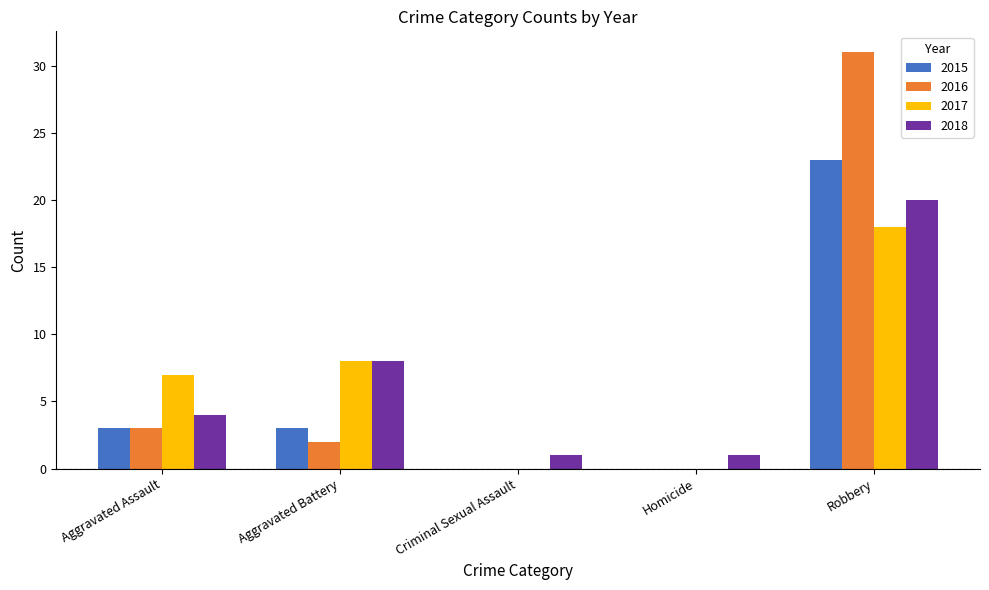

Reading left to right, extract all data points from this chart.

2015: 3	3	0	0	23
2016: 3	2	0	0	31
2017: 7	8	0	0	18
2018: 4	8	1	1	20